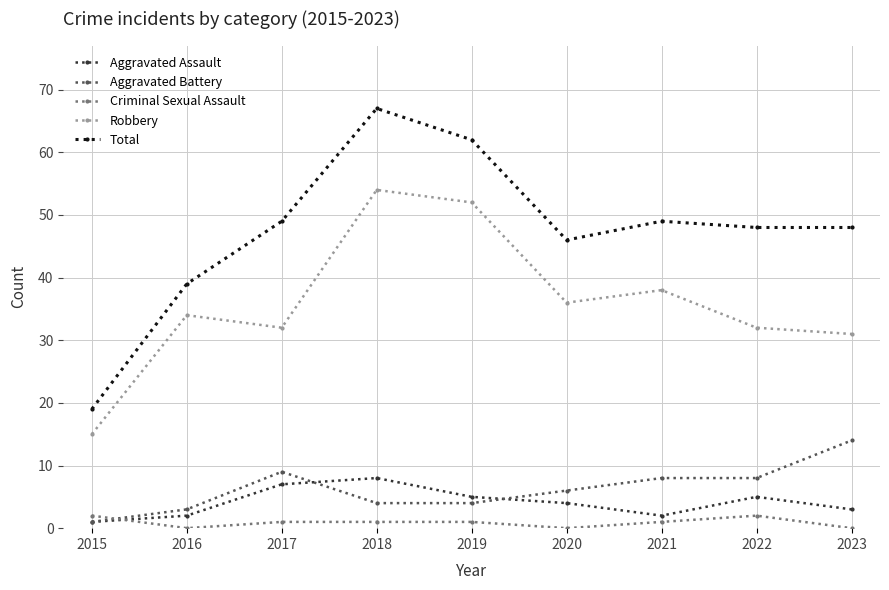

What is the value of the Robbery point at the 5th from the left?

52